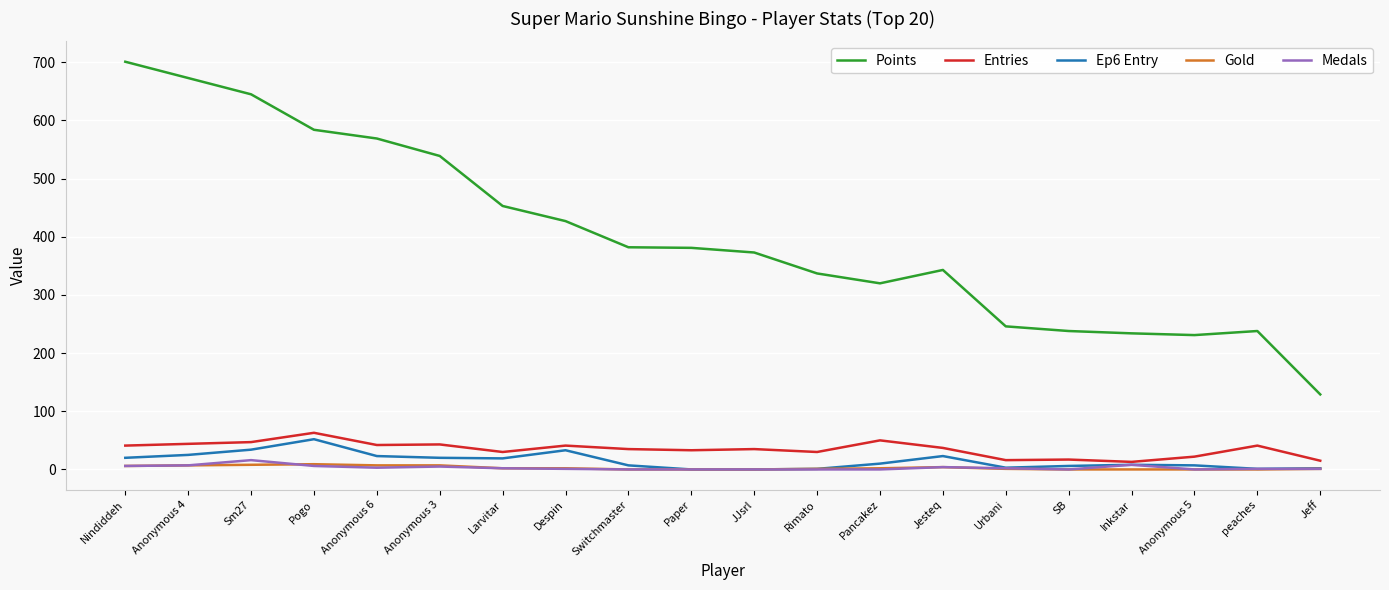

Which label corresponds to the largest value in the chart?

Nindiddeh